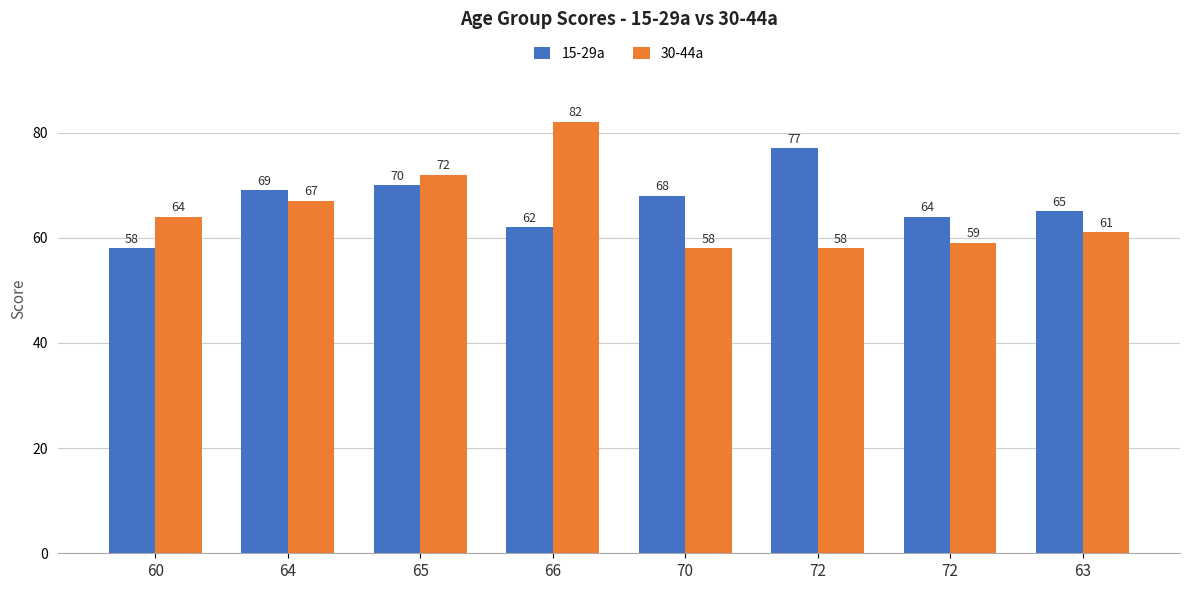

Is the value of 30-44a at 60 greater than the value of 15-29a at 63?

No